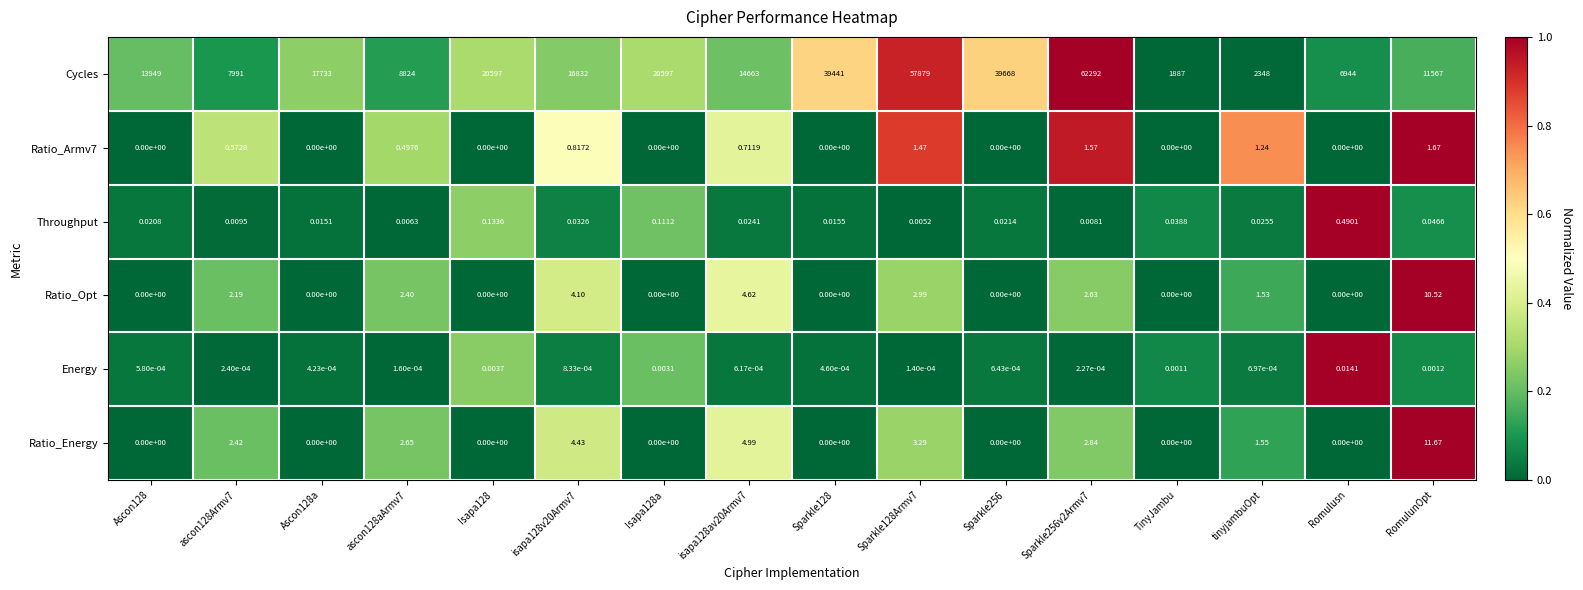

Which series has the widest spread of values?

Cycles